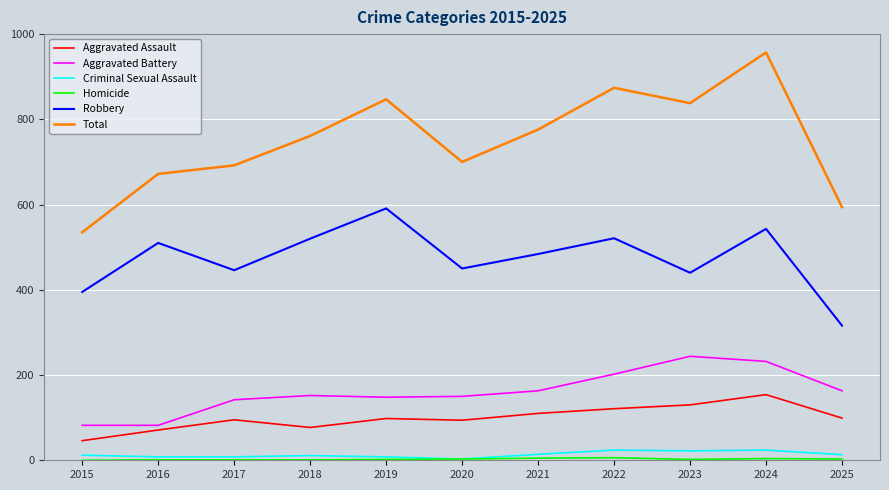

What is the spread (max minus min) of values at 2017?

691